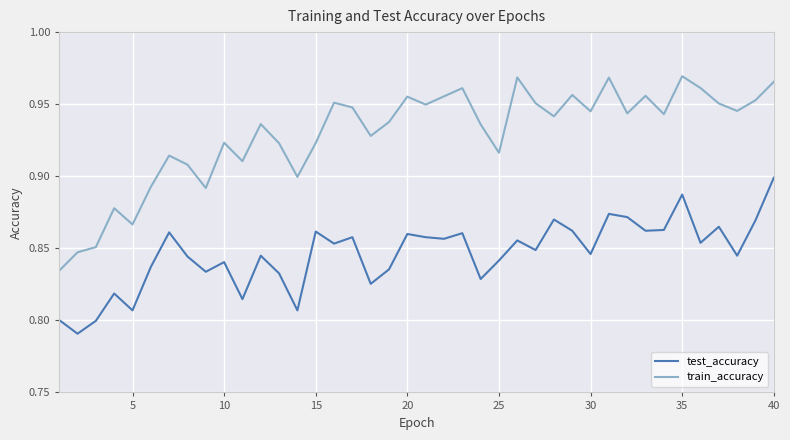

True or false: test_accuracy and train_accuracy cross at least once.

False